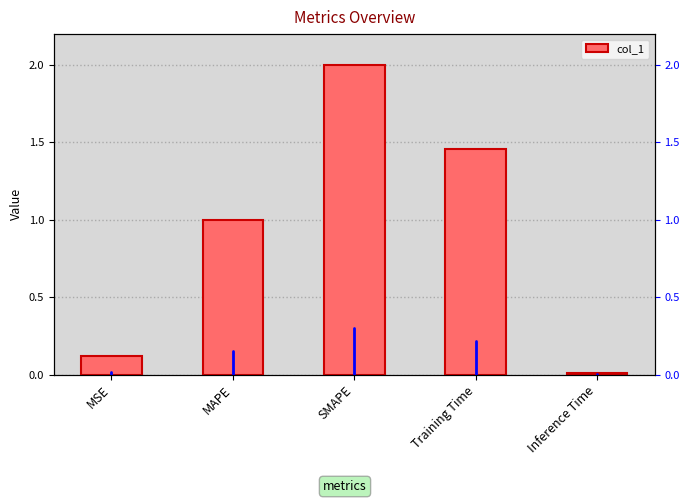

List the labels in order of value, largest first.

SMAPE, Training Time, MAPE, MSE, Inference Time